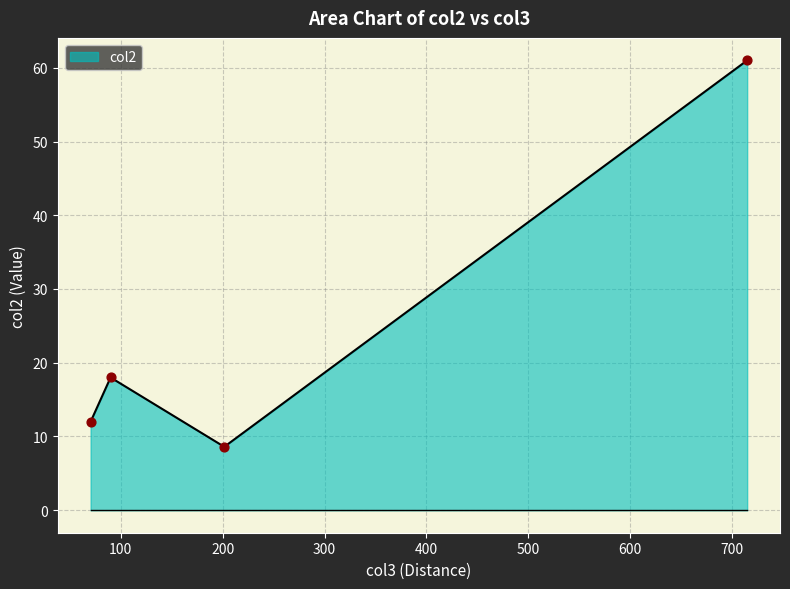

What is the change in value from 70.3943 to 89.9936?

+6.0